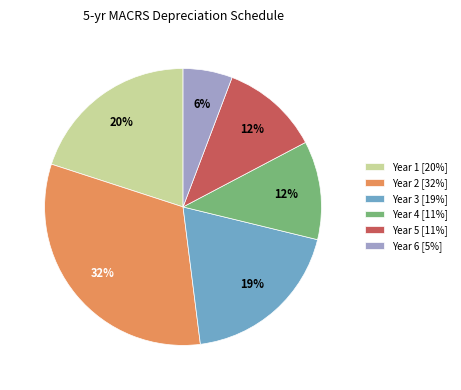

Between Year 5 [11%] and Year 1 [20%], which is larger?

Year 1 [20%]